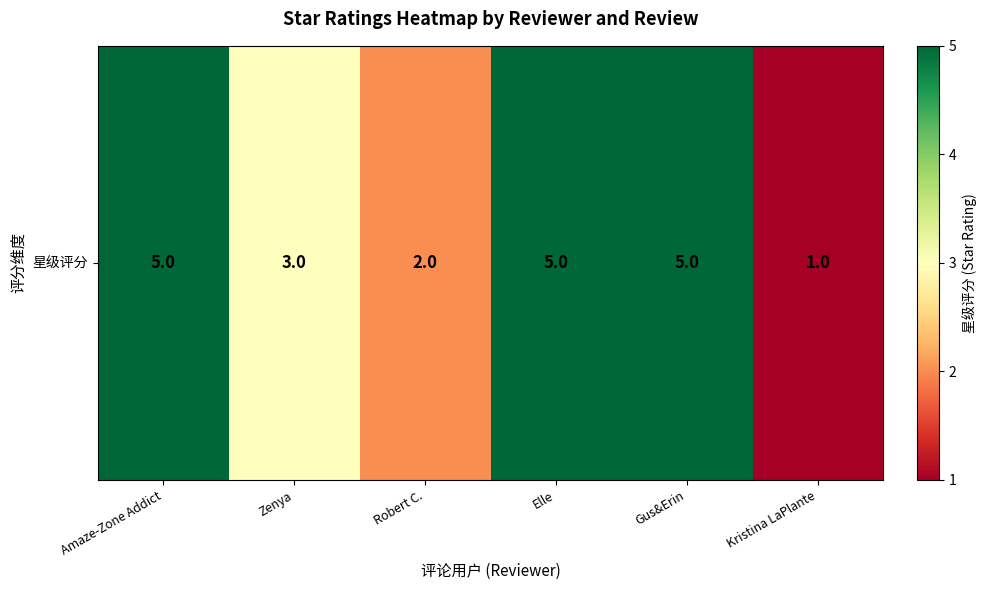

What value does the data have at Amaze-Zone Addict?

5